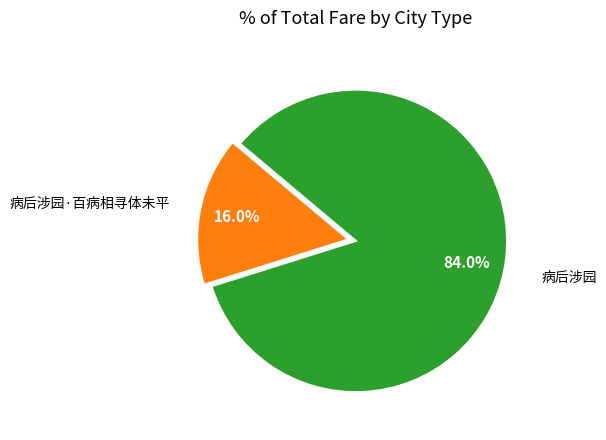

Does any single category account for the majority?

Yes